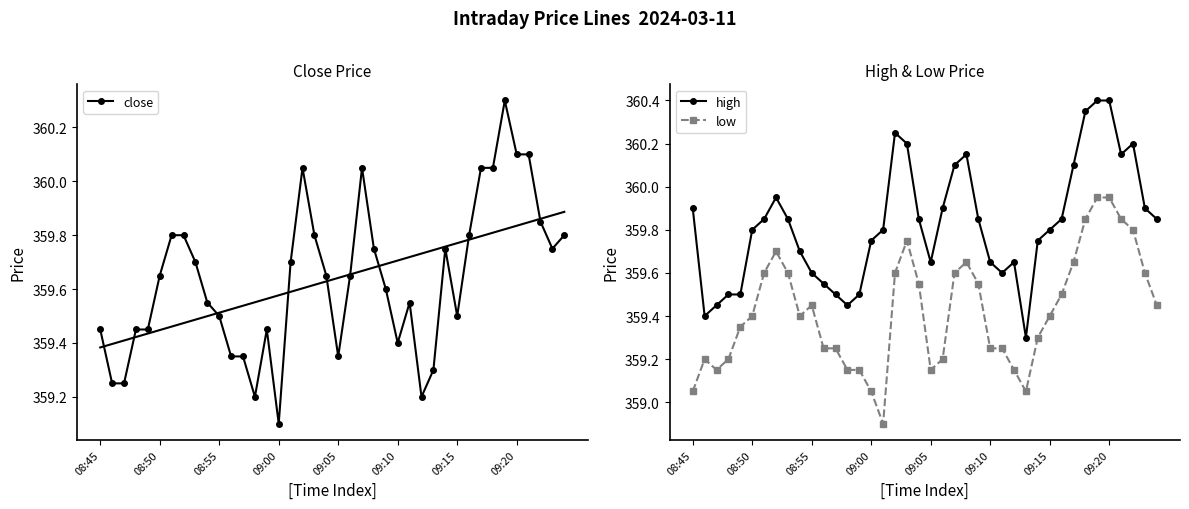

Which series has the largest total across all categories?

high